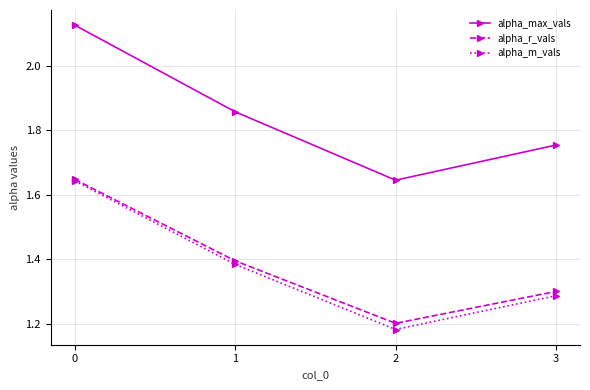

Is the value of alpha_max_vals at 3 greater than the value of alpha_m_vals at 1?

Yes